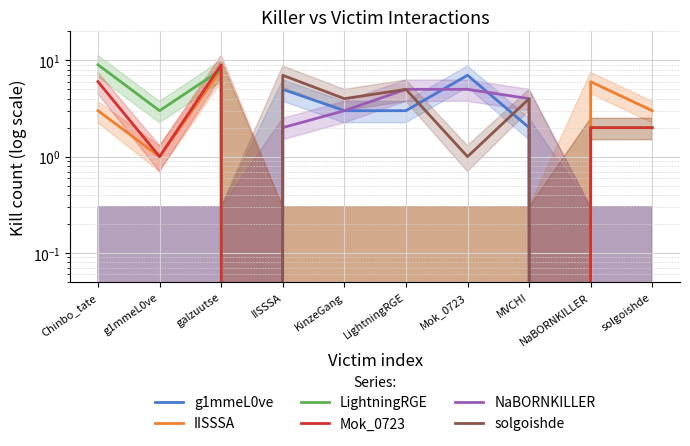

What position from the right is KinzeGang?

6